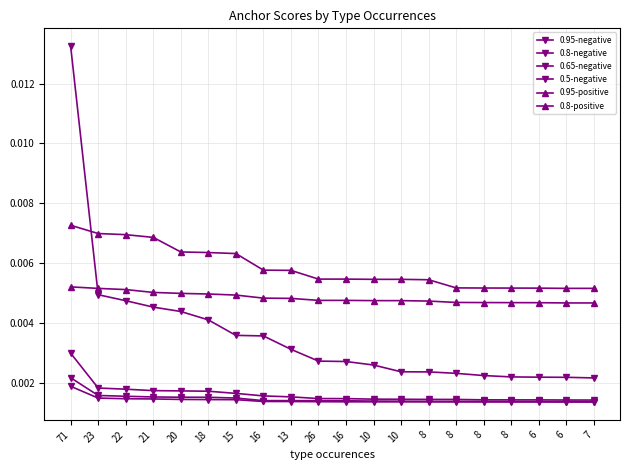

True or false: 0.5-negative and 0.95-negative intersect in this chart.

False